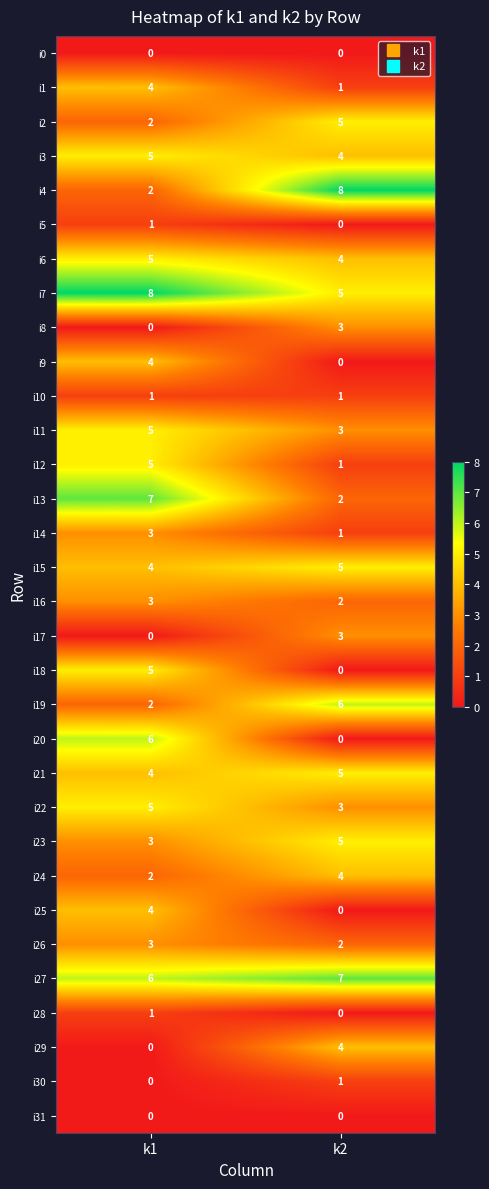

What is the sum of the i29 values at k2 and k1?

4